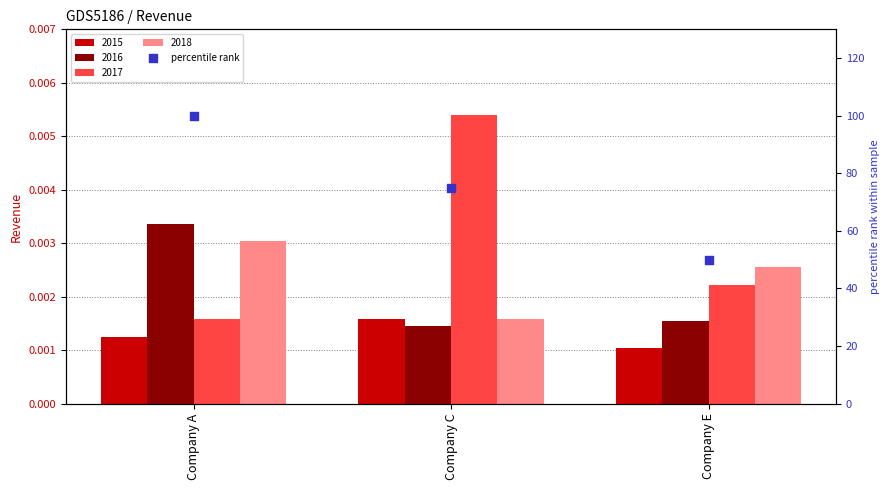

Approximately how many times larger is the value at Company C compared to Company E?

1.5